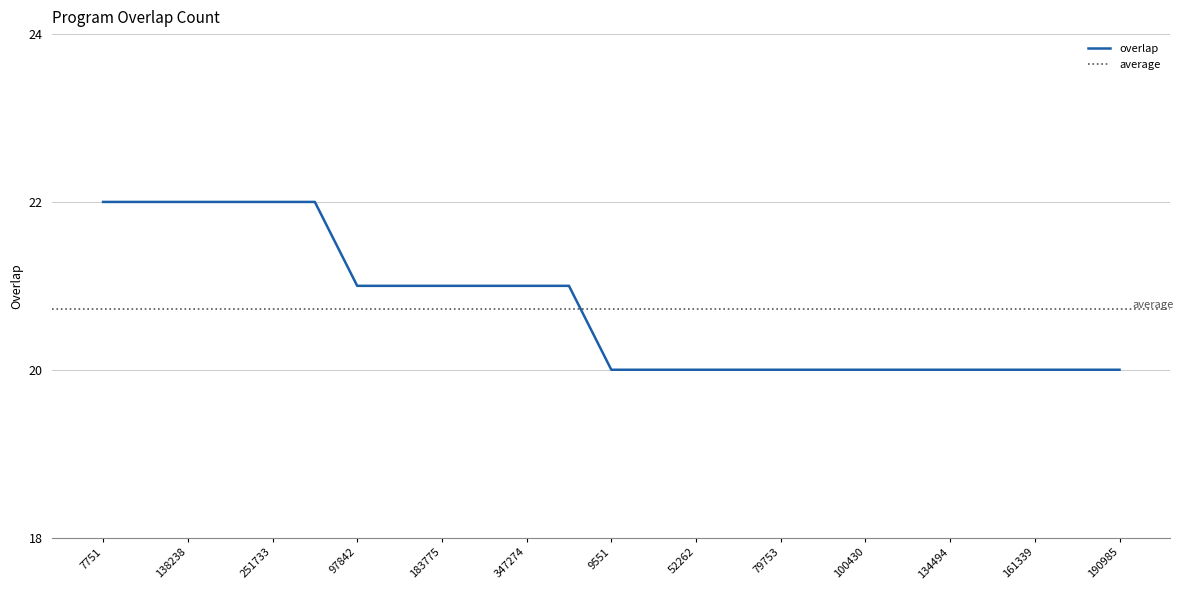

Reading right to left, transcribe all the data shown in this chart.

190985=20	175005=20	161339=20	152167=20	134494=20	103134=20	100430=20	100138=20	79753=20	79751=20	52262=20	22026=20	9551=20	351354=21	347274=21	280309=21	183775=21	134432=21	97842=21	289215=22	251733=22	181688=22	138238=22	132593=22	7751=22